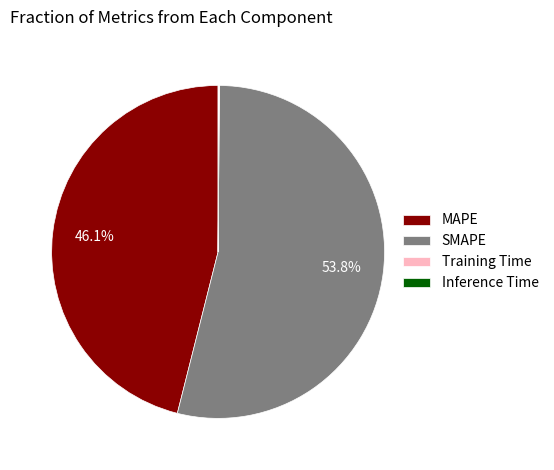

Which category has the biggest portion of the pie?

SMAPE